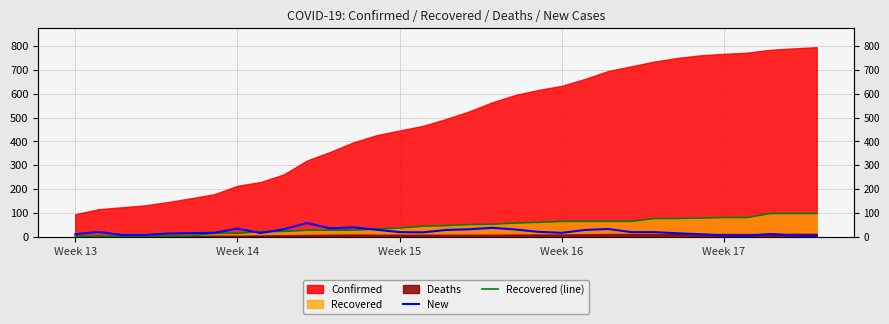

What position from the left is Week 16?

4